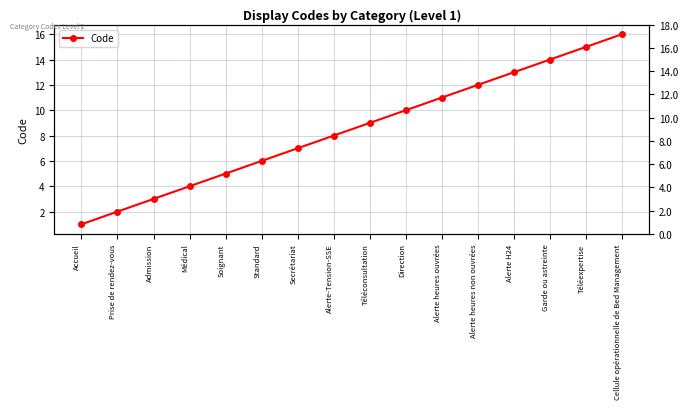

What is the minimum value shown in the chart?

1